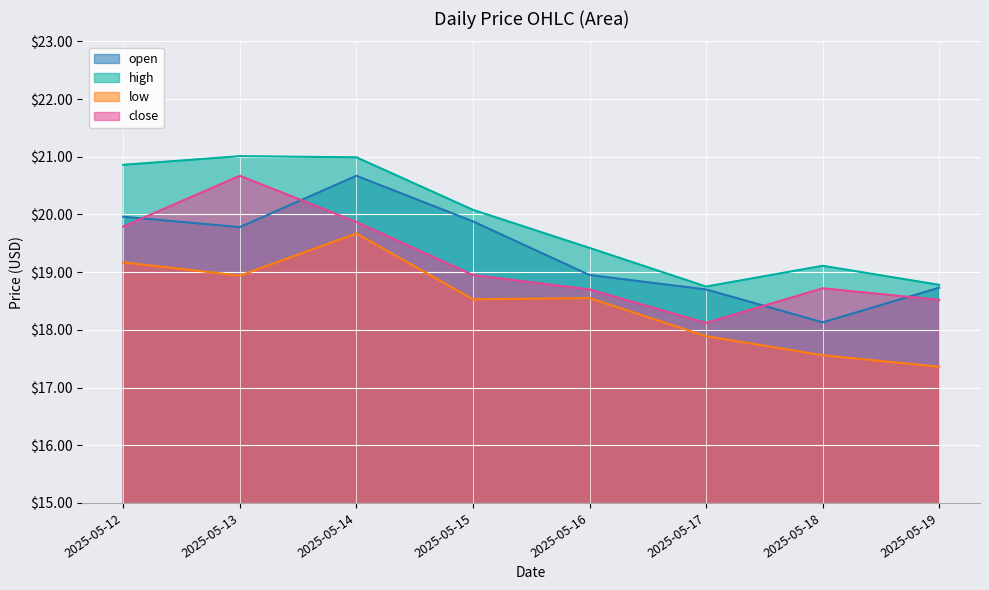

What is the difference between the second highest and minimum values in the open series?

1.8